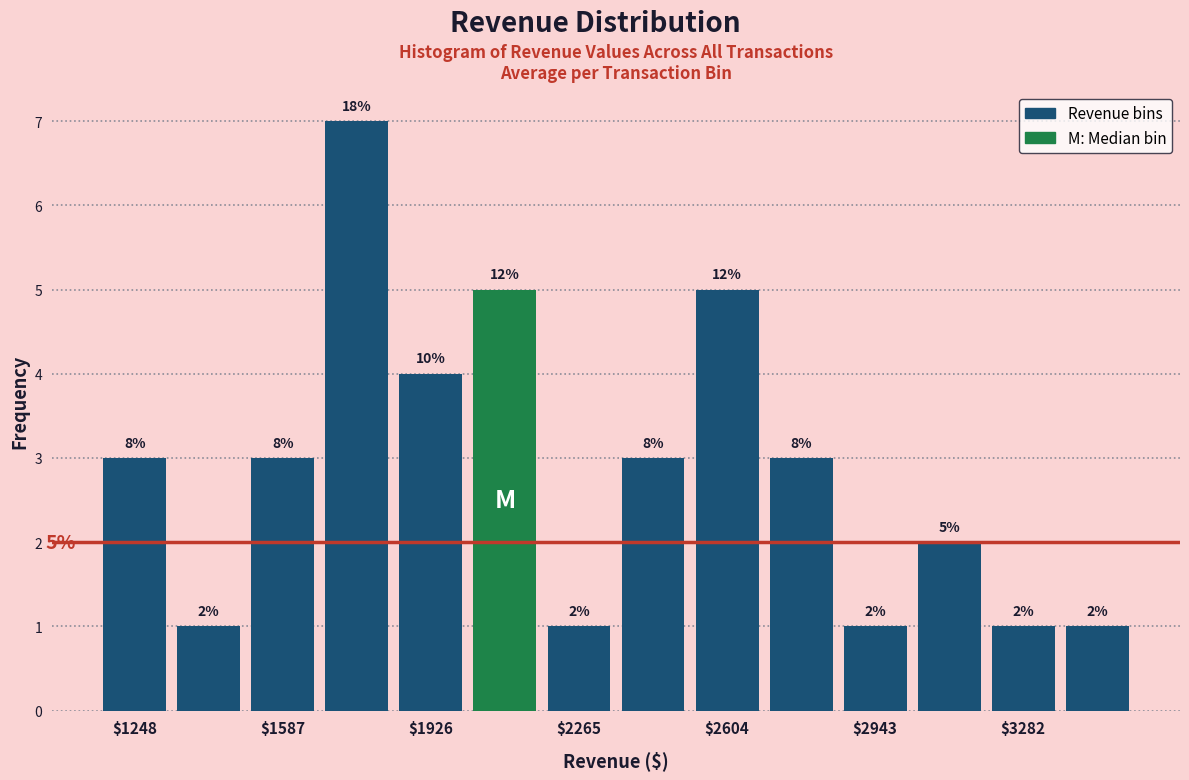

Read against the x-axis, roughly where is the centre of the tallest bar?

1750